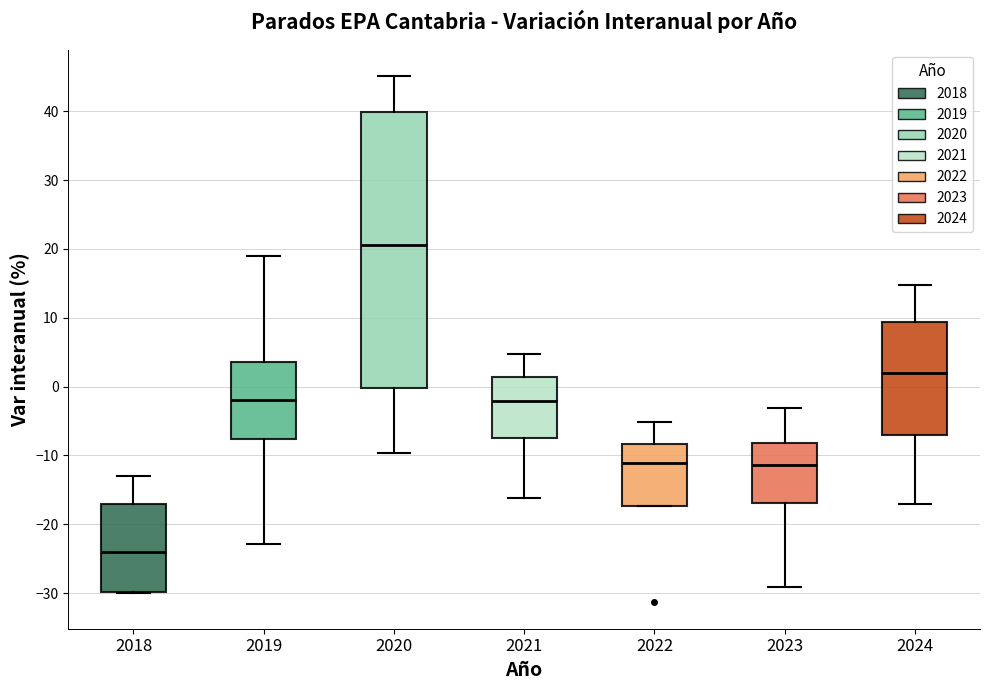

Reading left to right, transcribe this box plot: for each box, give where its median line is, the range the box spans, and where its two whiskers end, as read against the y-axis. The values are not printed on the chart, so give them approximately, as read against the axis.

2018: median -24, box -30 to -17, whiskers -30 to -13
2019: median -2, box -8 to 4, whiskers -23 to 19
2020: median 21, box 0 to 40, whiskers -10 to 45
2021: median -2, box -7 to 1, whiskers -16 to 5
2022: median -11, box -17 to -8, whiskers -17 to -5
2023: median -11, box -17 to -8, whiskers -29 to -3
2024: median 2, box -7 to 9, whiskers -17 to 15